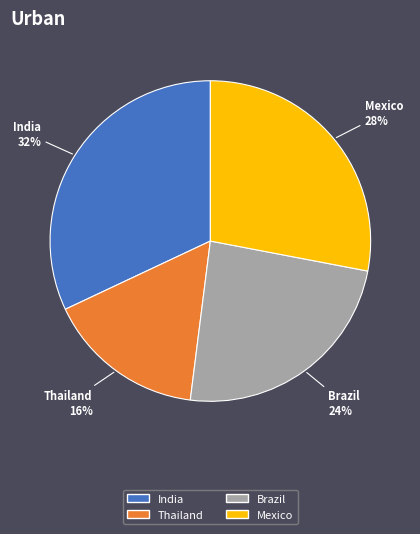

To the nearest percent, what is the difference between the Brazil and Mexico slice percentages?

4%